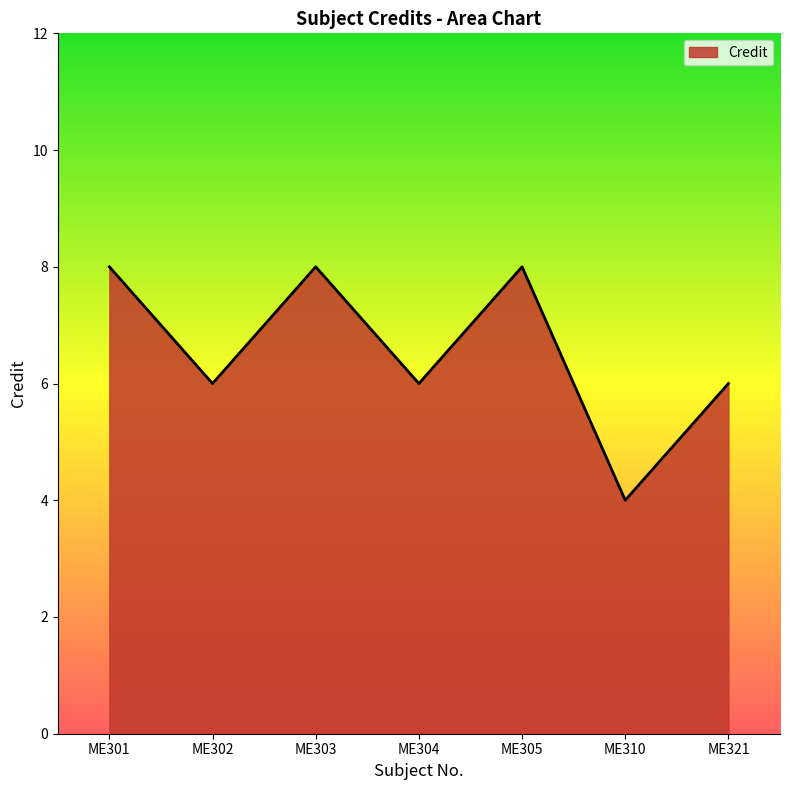

Read the value at ME305.

8